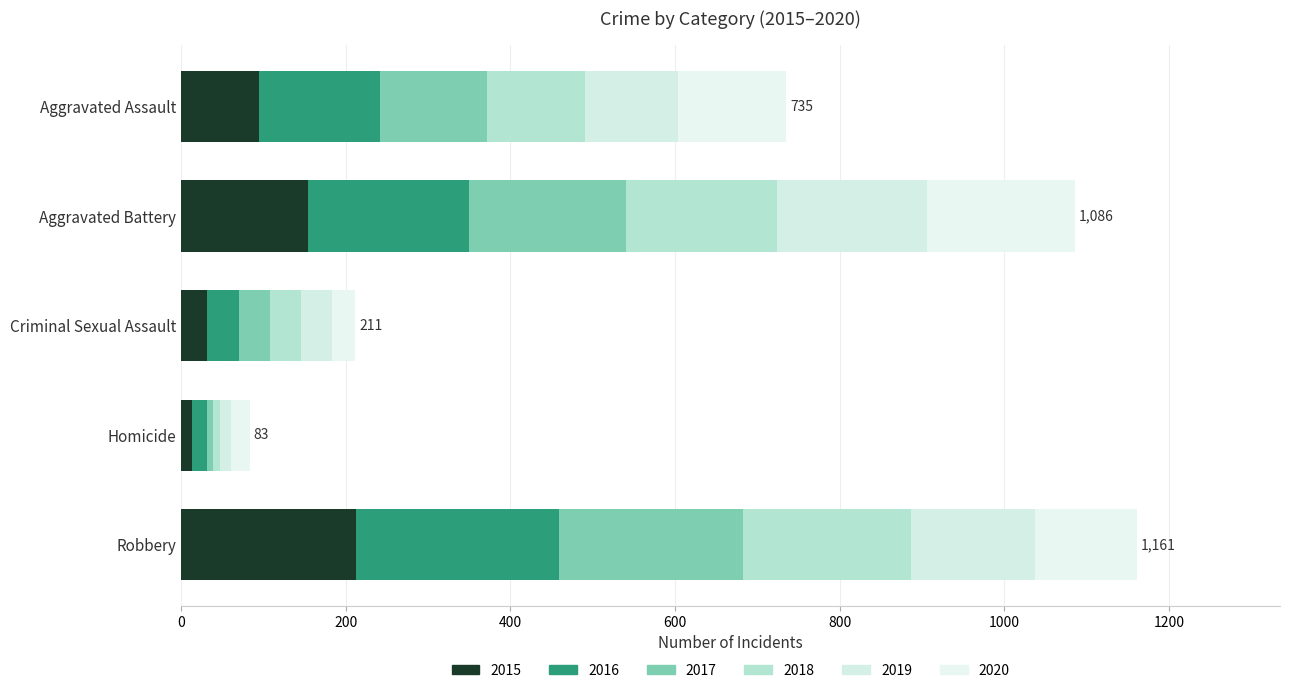

The value of 2020 at Homicide is 12. True or false?

False